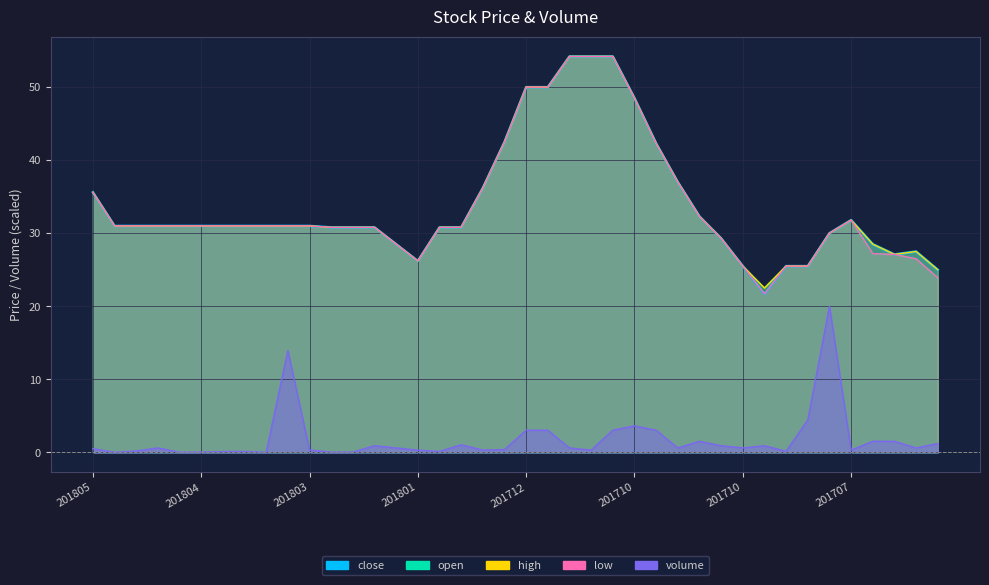

True or false: volume has a value of 0.0 at 201804.

True